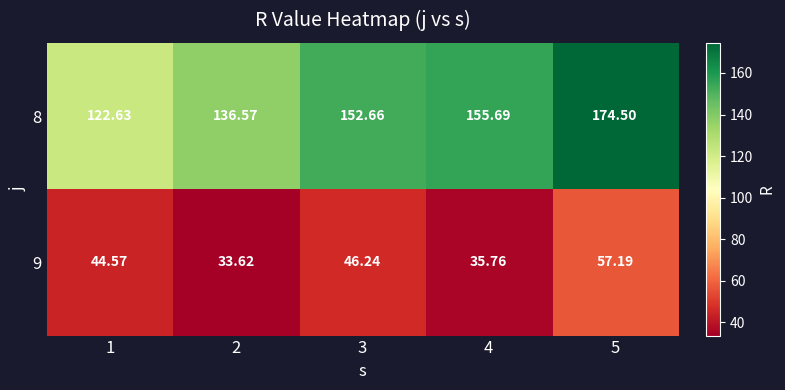

Is the value of 8 at 2 greater than the value of 9 at 2?

Yes